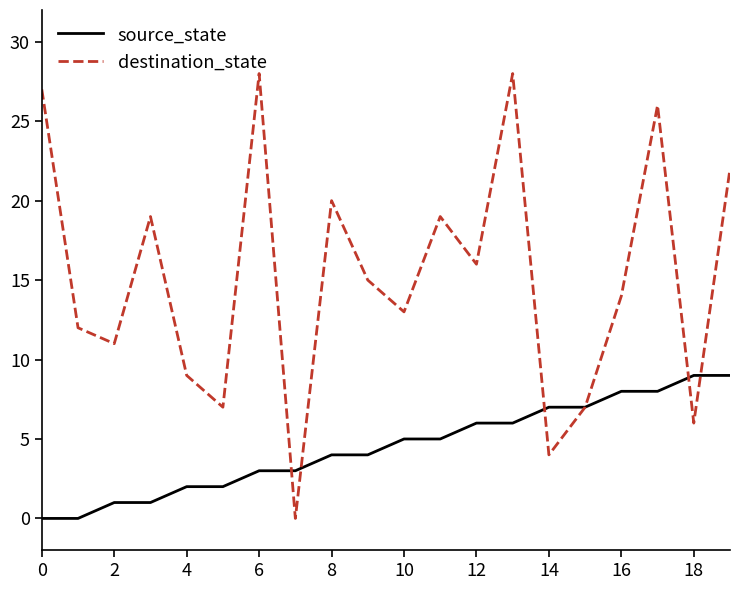

What is the maximum value shown in the chart?

28